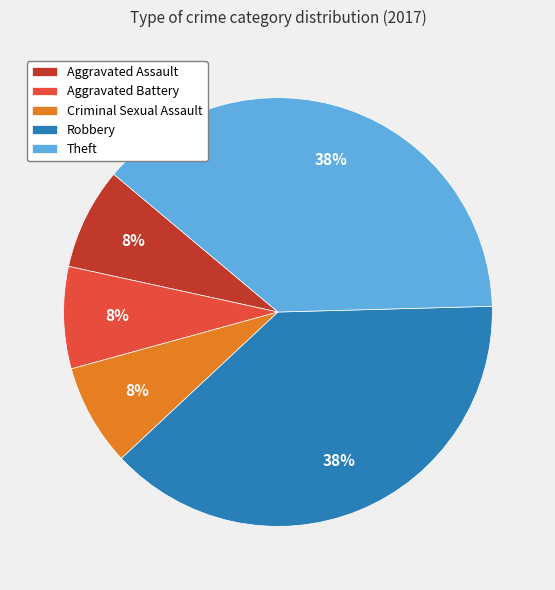

Is it true that Robbery is 52% of the pie?

False